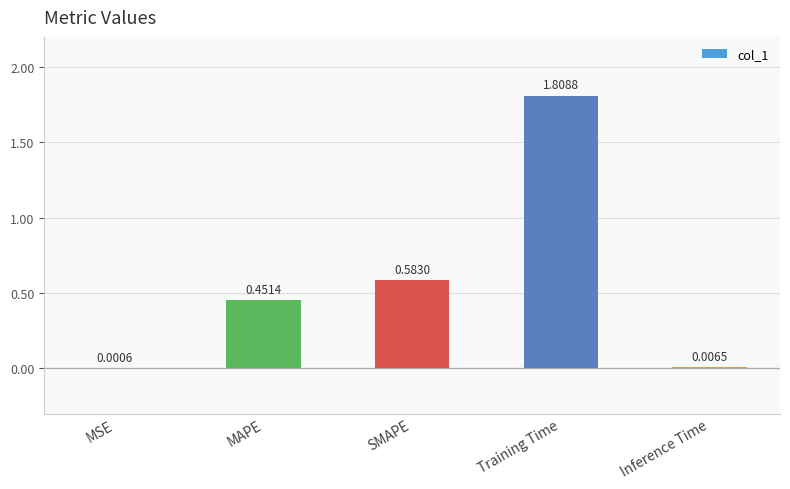

Which category has the highest value across all series?

Training Time